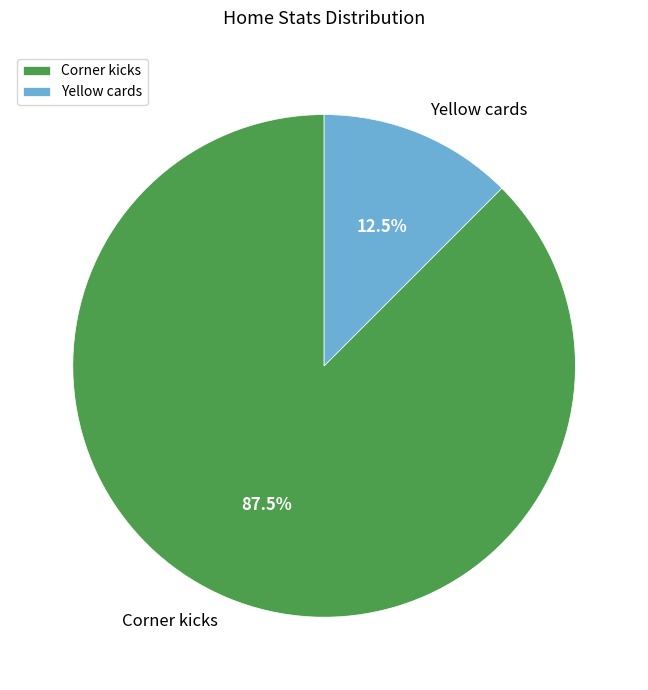

Which category has the smallest portion of the pie?

Yellow cards